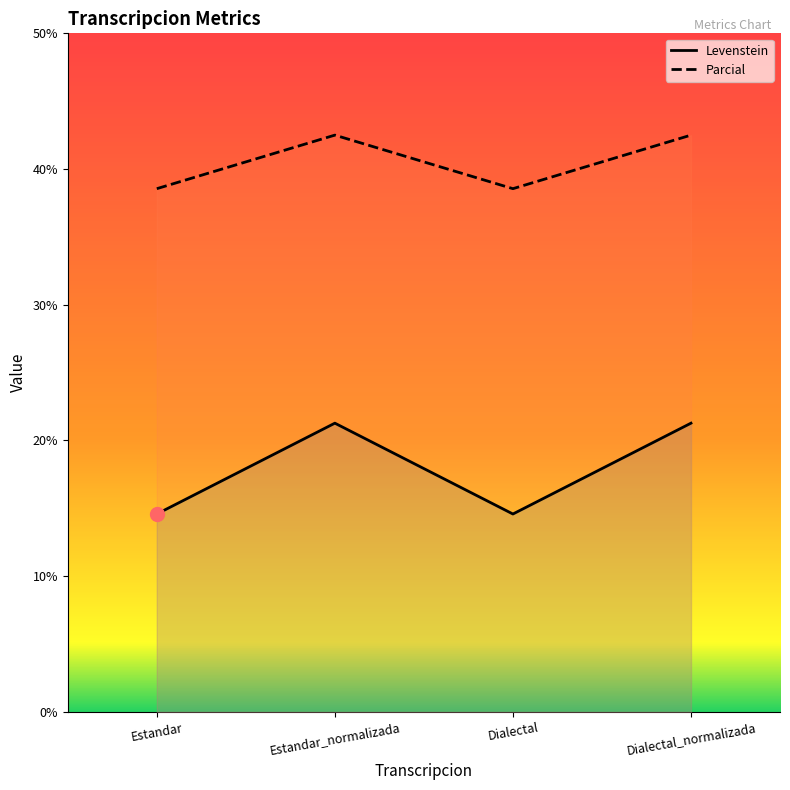

Is it true that Parcial equals 42.5 at Dialectal_normalizada?

True